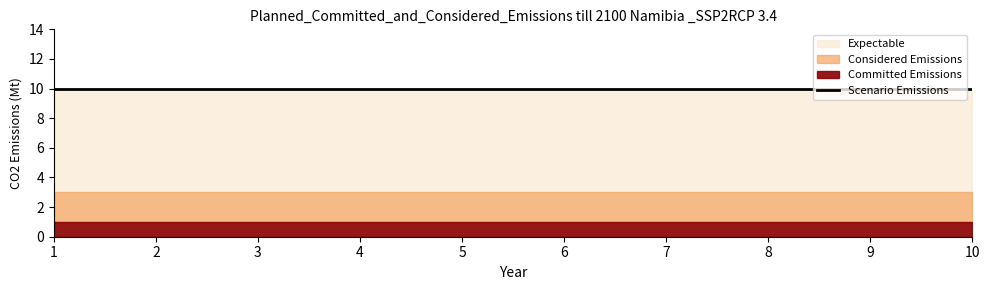

What is the smallest value displayed?

1